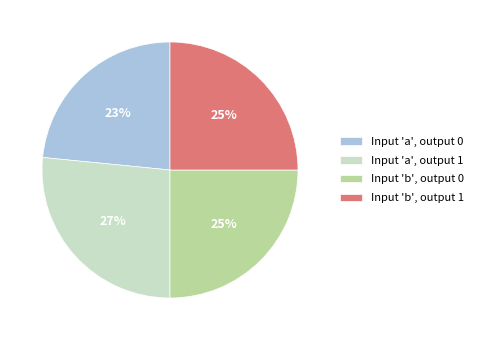

To the nearest percent, what portion does Input 'a', output 1 represent?

27%